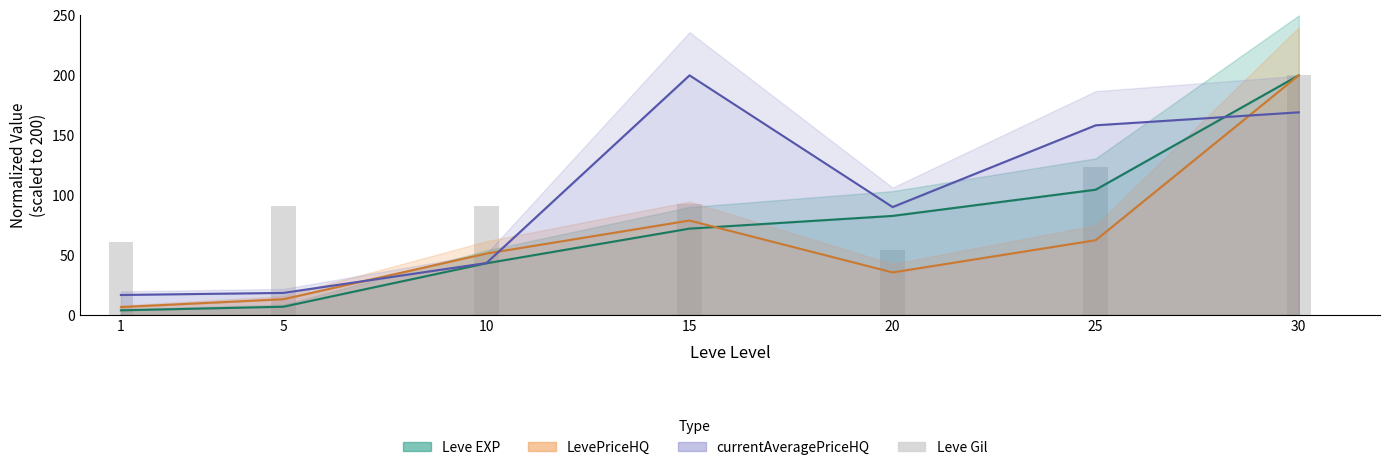

Reading left to right, transcribe all the data shown in this chart.

Leve EXP: 3.9	6.9	43.1	72.1	82.7	104.6	200.0
LevePriceHQ: 6.6	13.1	51.3	78.8	35.5	62.4	200.0
currentAveragePriceHQ: 16.7	18.4	43.3	200.0	90.1	158.3	169.1
Leve Gil: 60.8	90.9	90.9	92.5	54.3	123.1	200.0